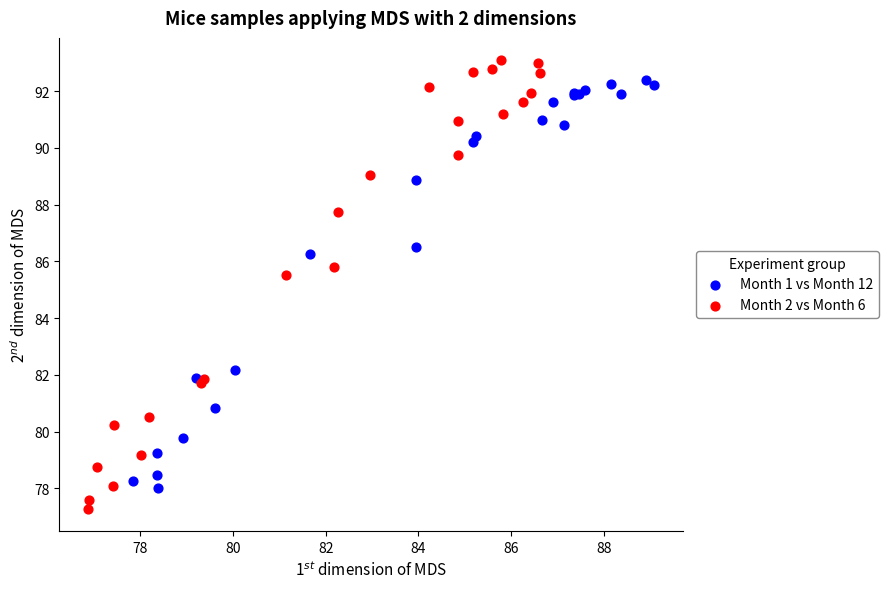

Which series reaches the maximum Y coordinate?

Month 2 vs Month 6